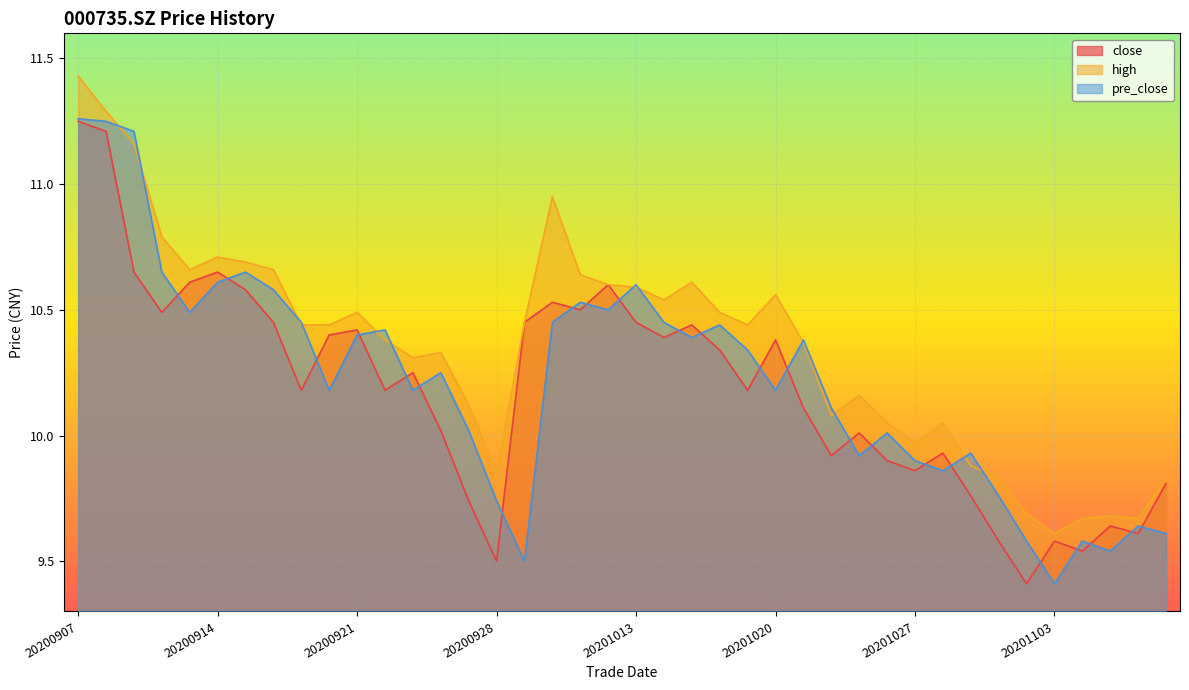

At 20201009, list the series in order from smallest to largest.

close, pre_close, high